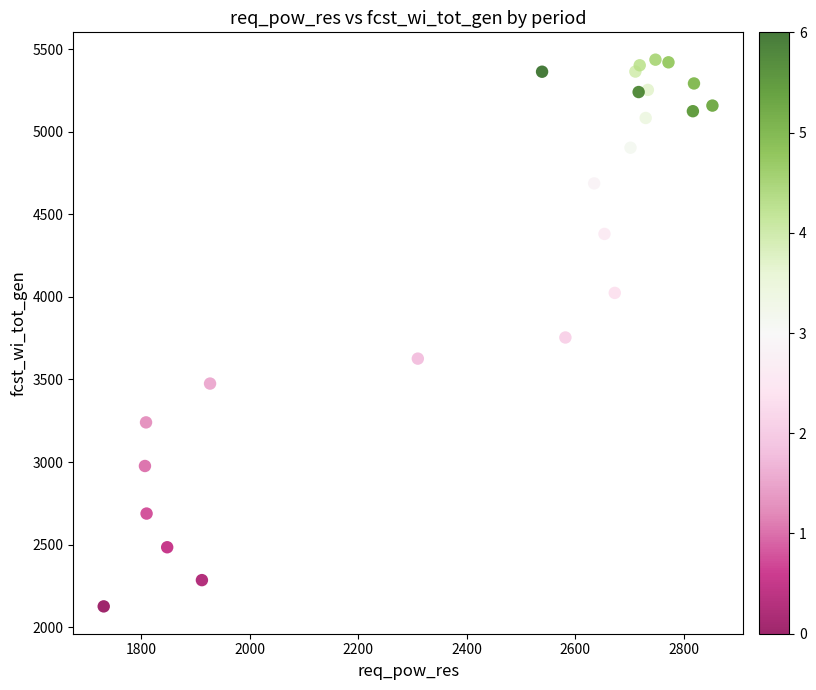

What is the range of X values (max minus min)?

1122